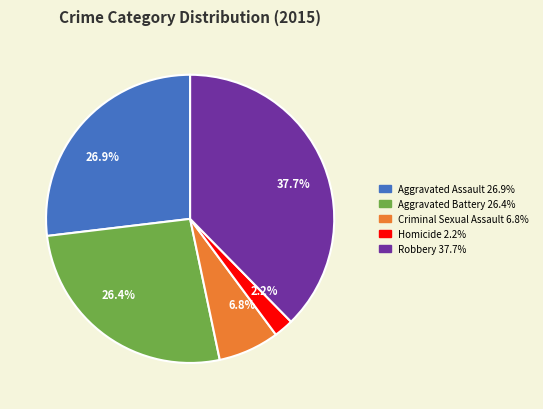

How many slices are in this pie chart?

5